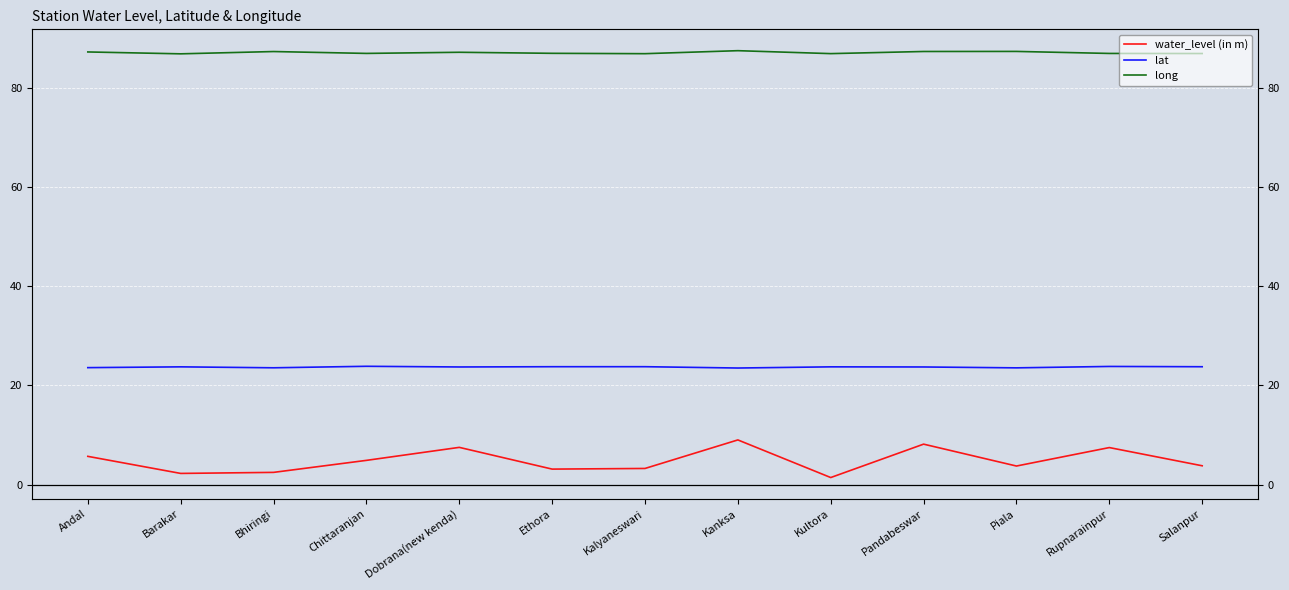

Which series has the largest total across all categories?

long